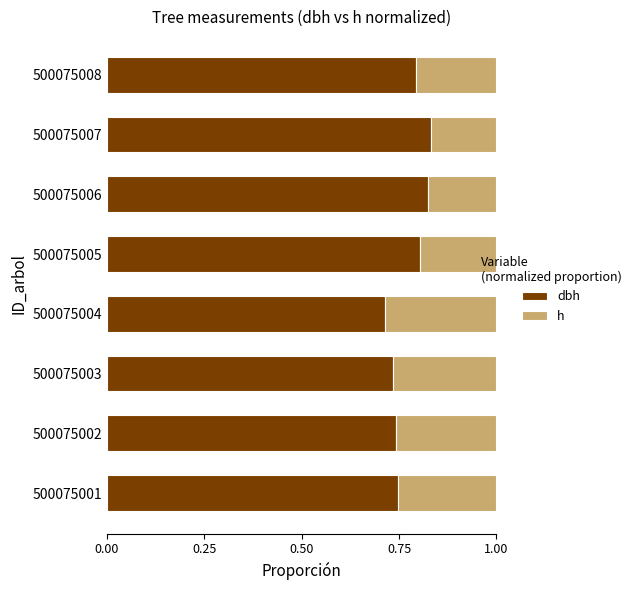

What is the total value across all series at 500075006?

1.0